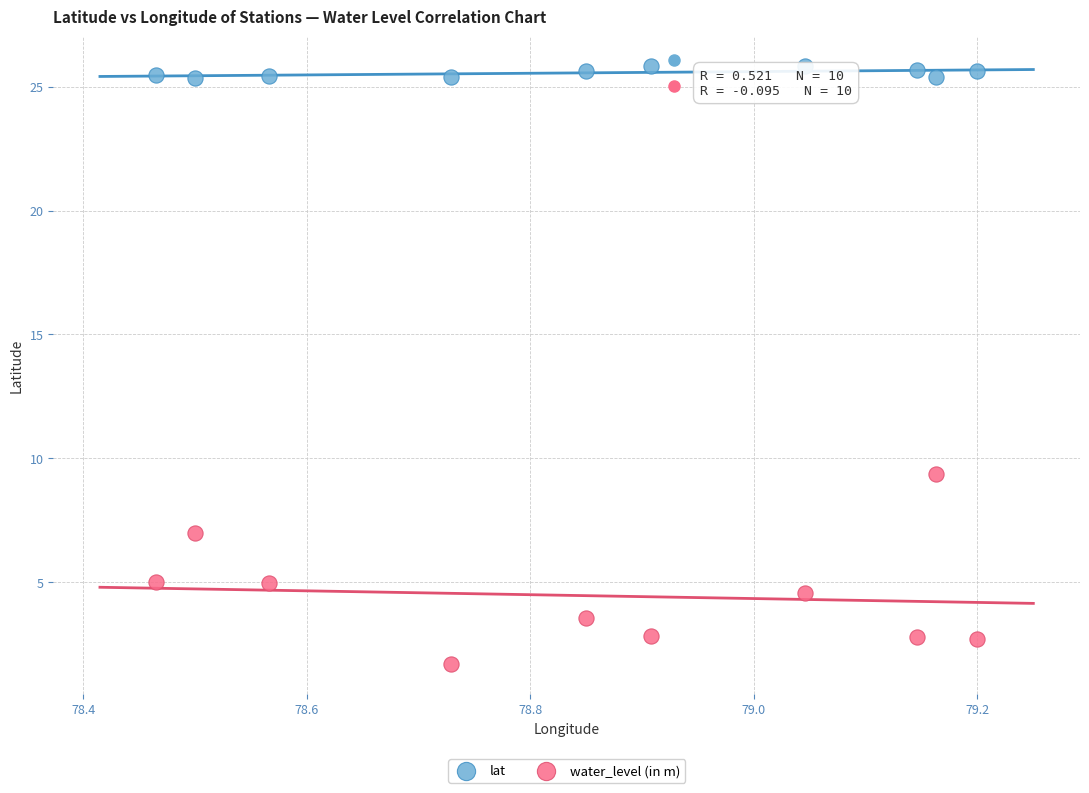

Which series reaches the minimum Y coordinate?

water_level (in m)